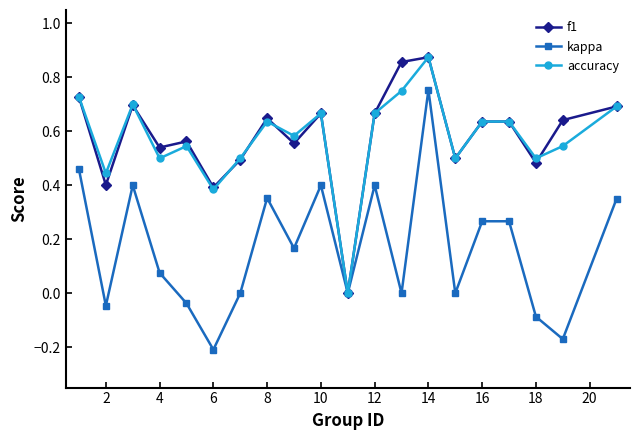

In kappa, how many points are lower than both neighbors (excluding endpoints)?

7